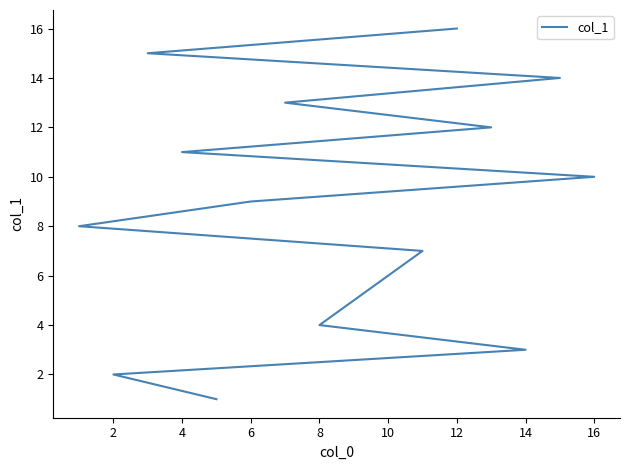

What is the label of the 9th point from the left?

6